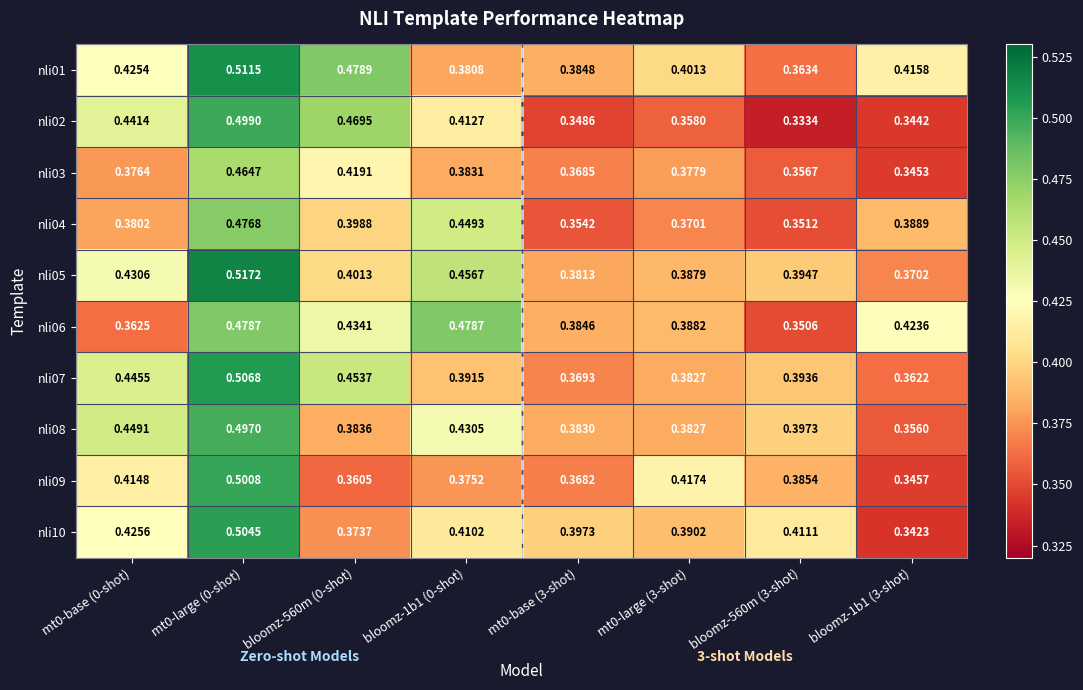

Which category has the lowest value across all series?

bloomz-560m (3-shot)